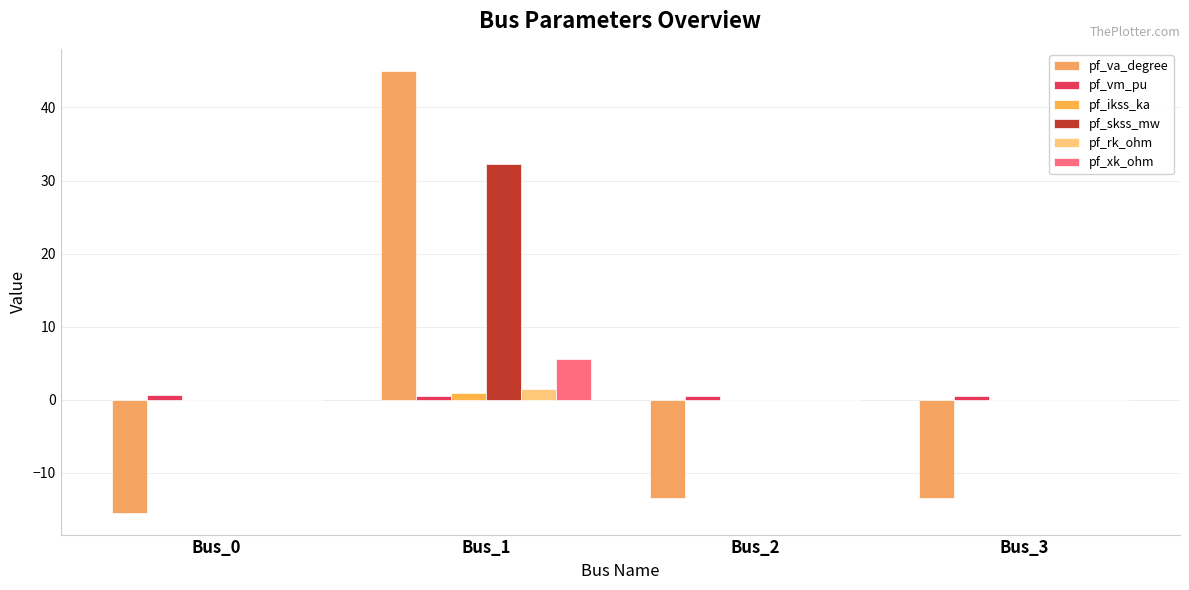

What is the sum of the pf_rk_ohm values at Bus_1 and Bus_3?

1.5